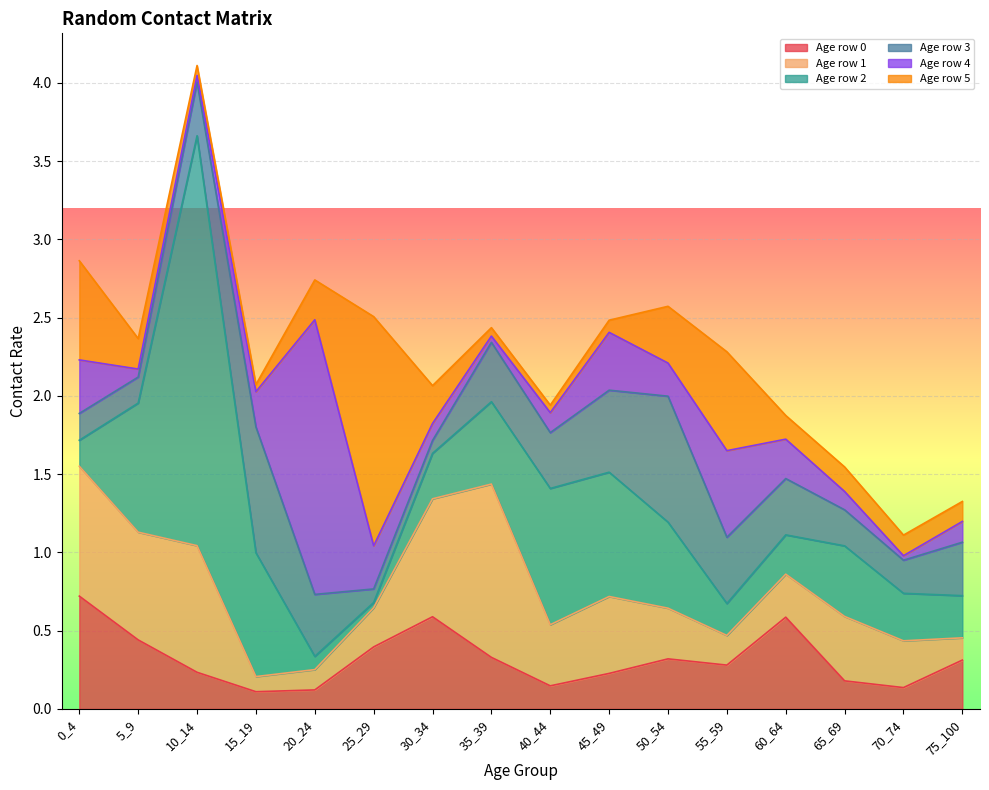

Reading left to right, transcribe all the data shown in this chart.

0: 0.7	0.4	0.2	0.1	0.1	0.4	0.6	0.3	0.1	0.2	0.3	0.3	0.6	0.2	0.1	0.3
1: 0.8	0.7	0.8	0.1	0.1	0.2	0.8	1.1	0.4	0.5	0.3	0.2	0.3	0.4	0.3	0.1
2: 0.2	0.8	2.6	0.8	0.1	0.0	0.3	0.5	0.9	0.8	0.5	0.2	0.3	0.5	0.3	0.3
3: 0.2	0.2	0.3	0.8	0.4	0.1	0.1	0.4	0.4	0.5	0.8	0.4	0.4	0.2	0.2	0.3
4: 0.3	0.1	0.0	0.2	1.8	0.3	0.1	0.0	0.1	0.4	0.2	0.6	0.3	0.1	0.0	0.1
5: 0.6	0.2	0.1	0.0	0.3	1.5	0.2	0.1	0.0	0.1	0.4	0.6	0.2	0.2	0.1	0.1